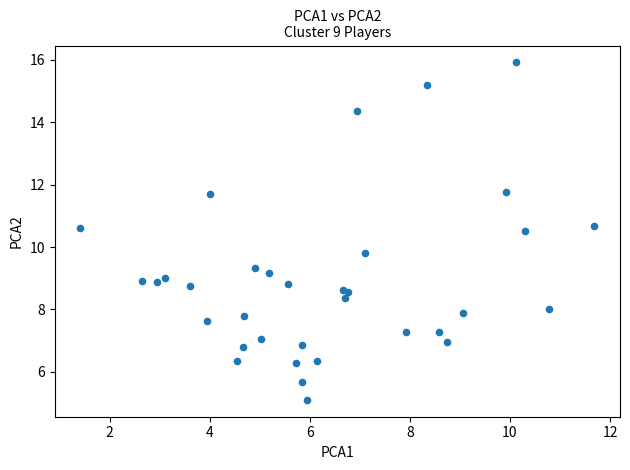

What Y value in the scatter plot is closest to 10?

9.8